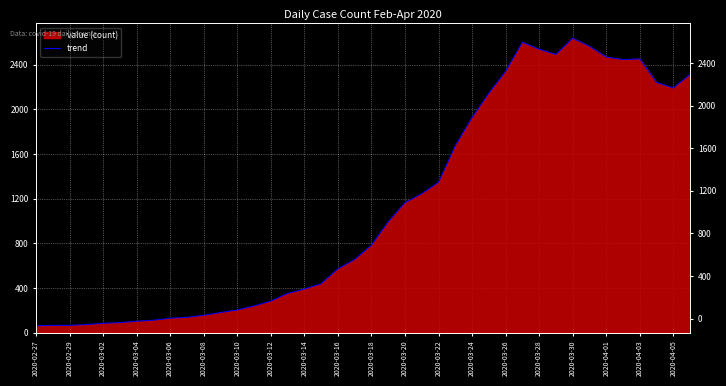

Is it true that the value at 2020-04-05 is 3862?

False